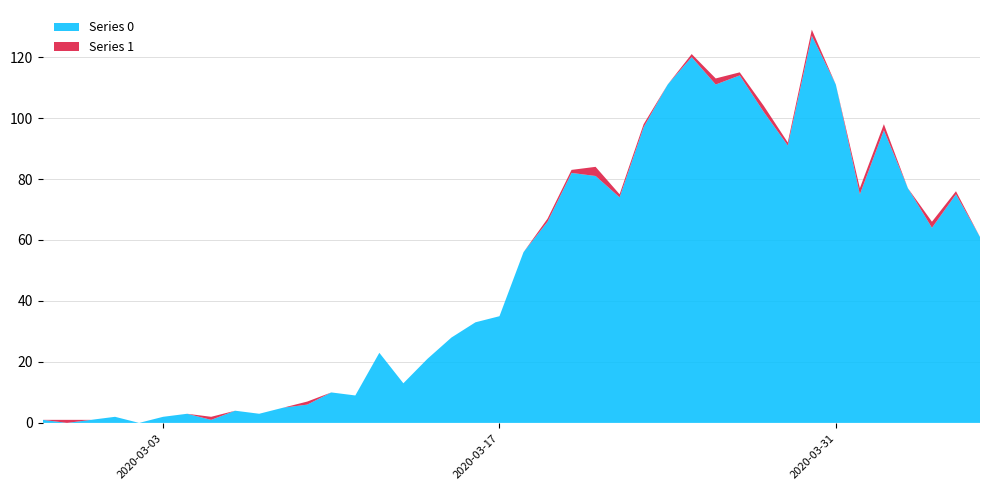

Reading left to right, extract all data points from this chart.

Series 0: 2020-02-27=1	2020-02-28=0	2020-02-29=1	2020-03-01=2	2020-03-02=0	2020-03-03=2	2020-03-04=3	2020-03-05=1	2020-03-06=4	2020-03-07=3	2020-03-08=5	2020-03-09=6	2020-03-10=10	2020-03-11=9	2020-03-12=23	2020-03-13=13	2020-03-14=21	2020-03-15=28	2020-03-16=33	2020-03-17=35	2020-03-18=56	2020-03-19=66	2020-03-20=82	2020-03-21=81	2020-03-22=74	2020-03-23=97	2020-03-24=111	2020-03-25=120	2020-03-26=111	2020-03-27=114	2020-03-28=102	2020-03-29=91	2020-03-30=127	2020-03-31=111	2020-04-01=75	2020-04-02=96	2020-04-03=77	2020-04-04=64	2020-04-05=75	2020-04-06=61
Series 1: 2020-02-27=0	2020-02-28=1	2020-02-29=0	2020-03-01=0	2020-03-02=0	2020-03-03=0	2020-03-04=0	2020-03-05=1	2020-03-06=0	2020-03-07=0	2020-03-08=0	2020-03-09=1	2020-03-10=0	2020-03-11=0	2020-03-12=0	2020-03-13=0	2020-03-14=0	2020-03-15=0	2020-03-16=0	2020-03-17=0	2020-03-18=0	2020-03-19=1	2020-03-20=1	2020-03-21=3	2020-03-22=1	2020-03-23=1	2020-03-24=0	2020-03-25=1	2020-03-26=2	2020-03-27=1	2020-03-28=2	2020-03-29=1	2020-03-30=2	2020-03-31=0	2020-04-01=2	2020-04-02=2	2020-04-03=0	2020-04-04=2	2020-04-05=1	2020-04-06=0